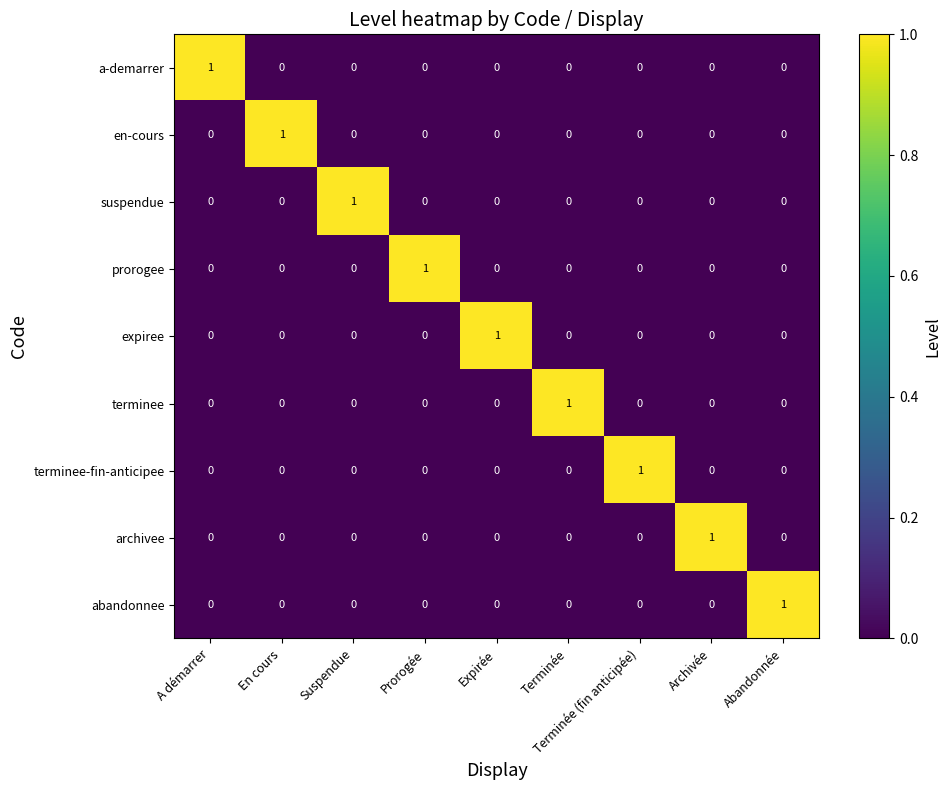

Which category has the highest value in the prorogee series?

Prorogée